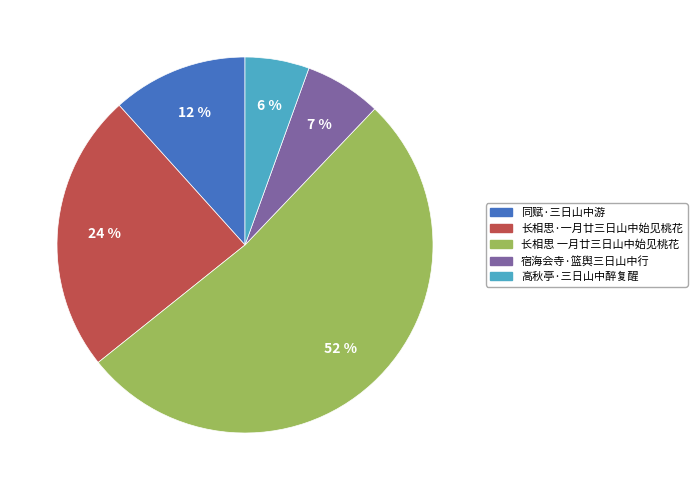

Is the sum of 长相思·一月廿三日山中始见桃花 and 高秋亭·三日山中醉复醒 greater than half?

No